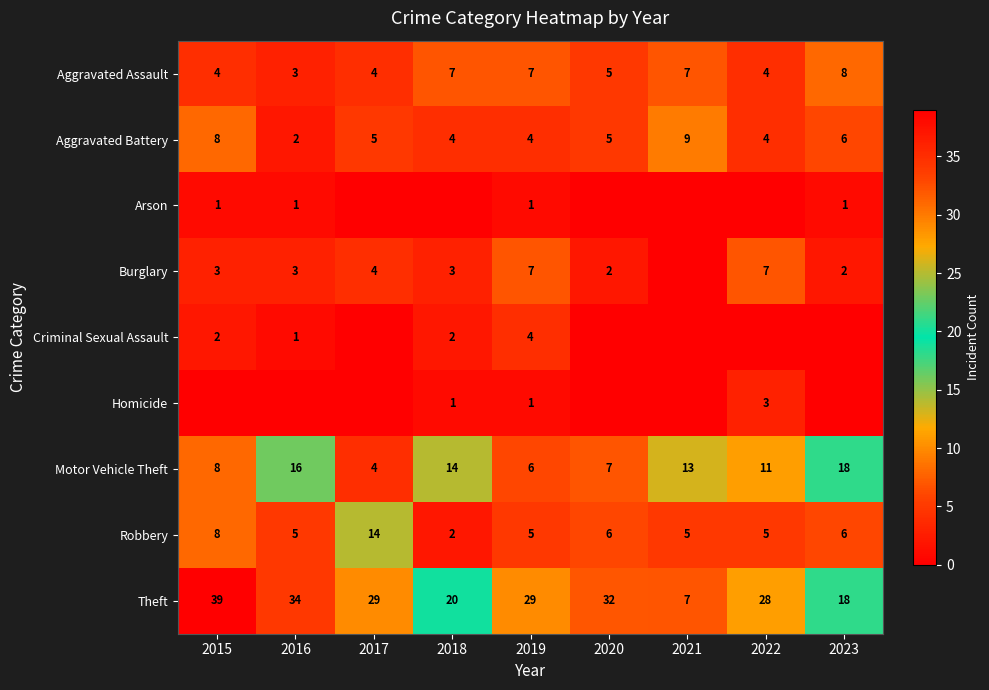

True or false: Criminal Sexual Assault has a value of 2 at 2016.

False